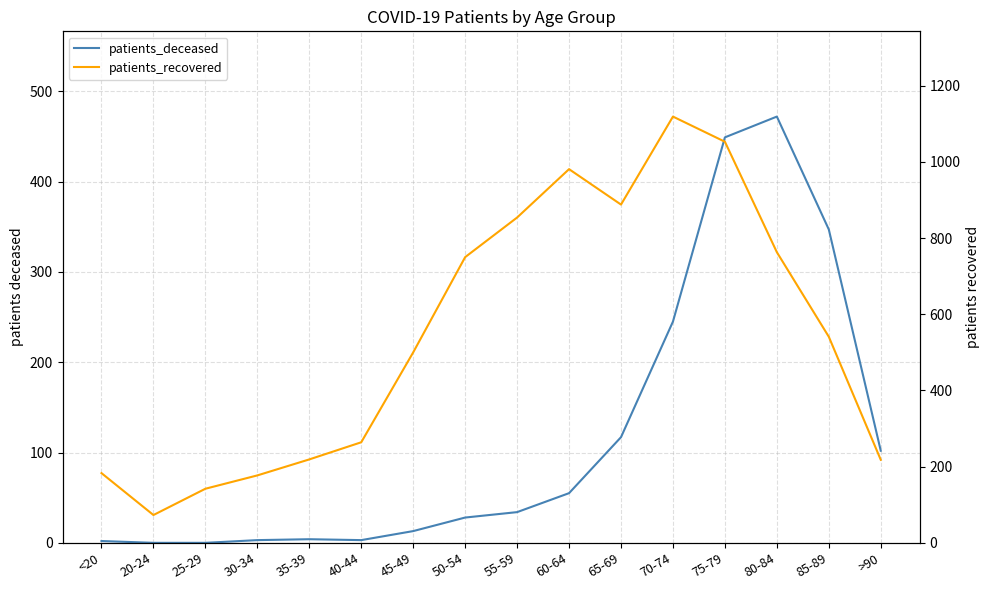

How many positive values does the patients_deceased series have?

14